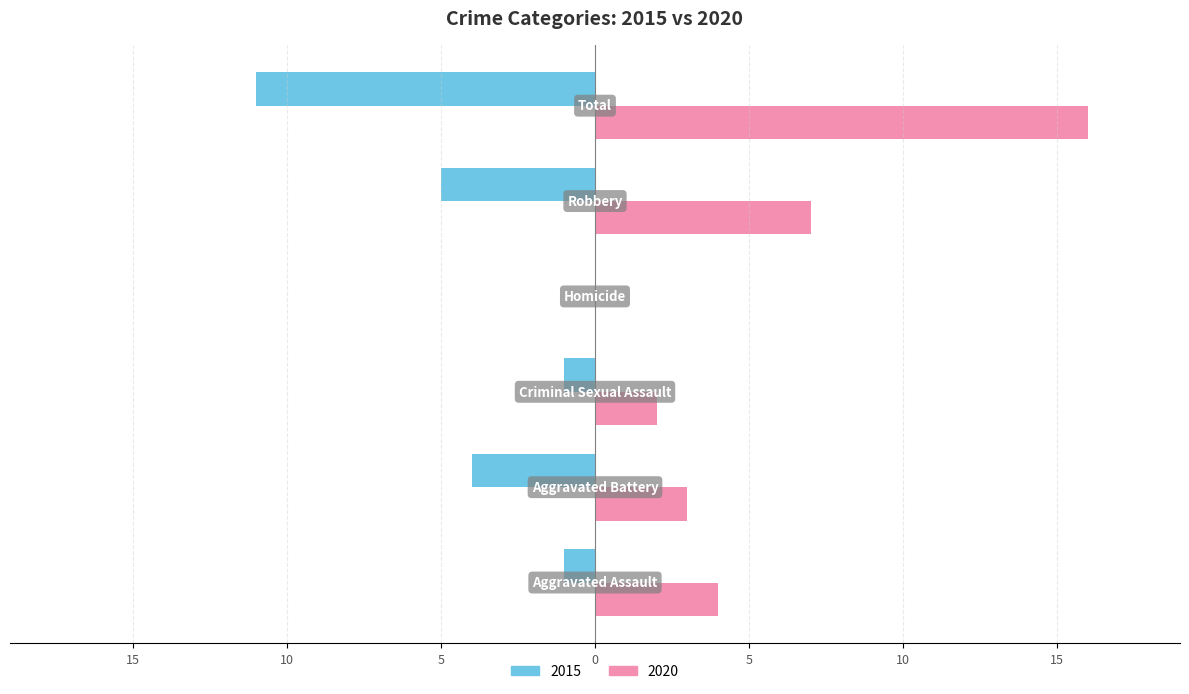

Reading right to left, list all the values displayed in this chart.

2015: Total=-11	Robbery=-5	Homicide=0	Criminal Sexual Assault=-1	Aggravated Battery=-4	Aggravated Assault=-1
2020: Total=16	Robbery=7	Homicide=0	Criminal Sexual Assault=2	Aggravated Battery=3	Aggravated Assault=4